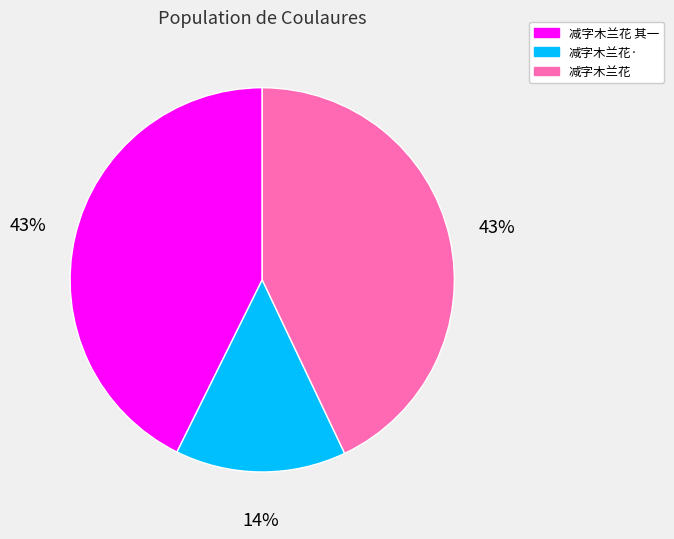

To the nearest percent, what is the average slice percentage?

33%